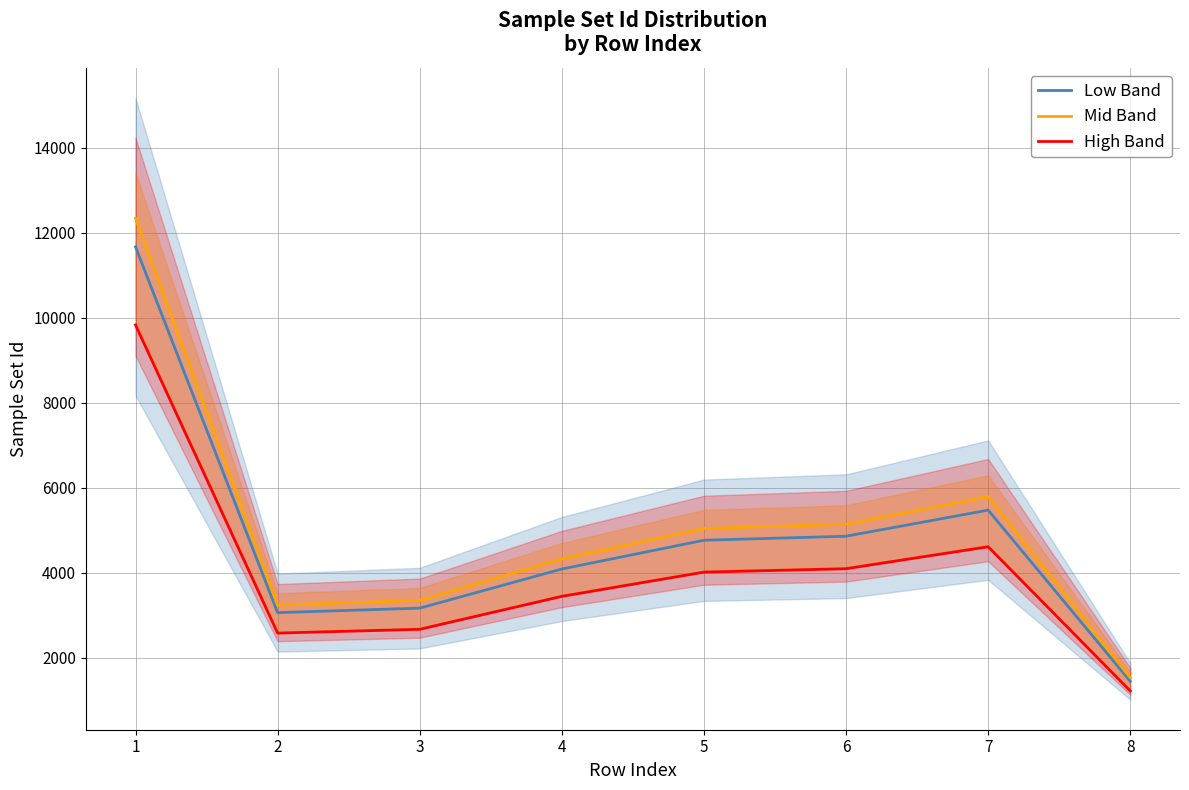

What are all the series names shown in the legend?

Low Band, Mid Band, High Band